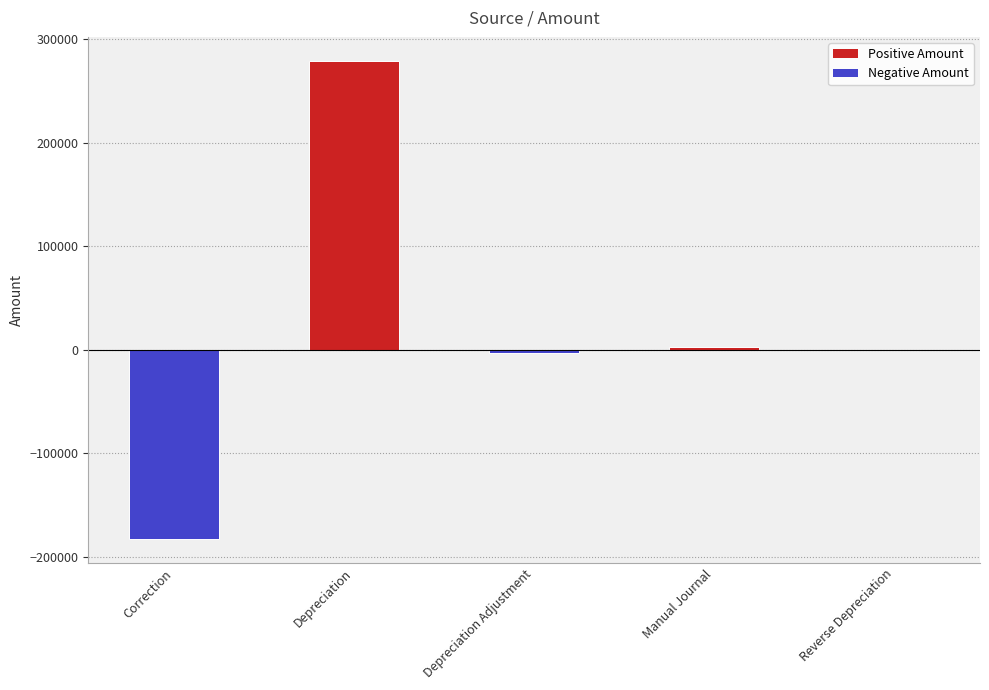

What is the sum of all values?

94867.2